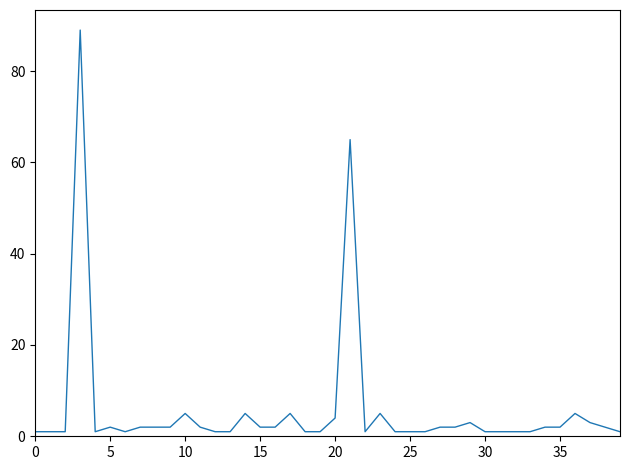

What is the difference between the maximum and minimum values?

88